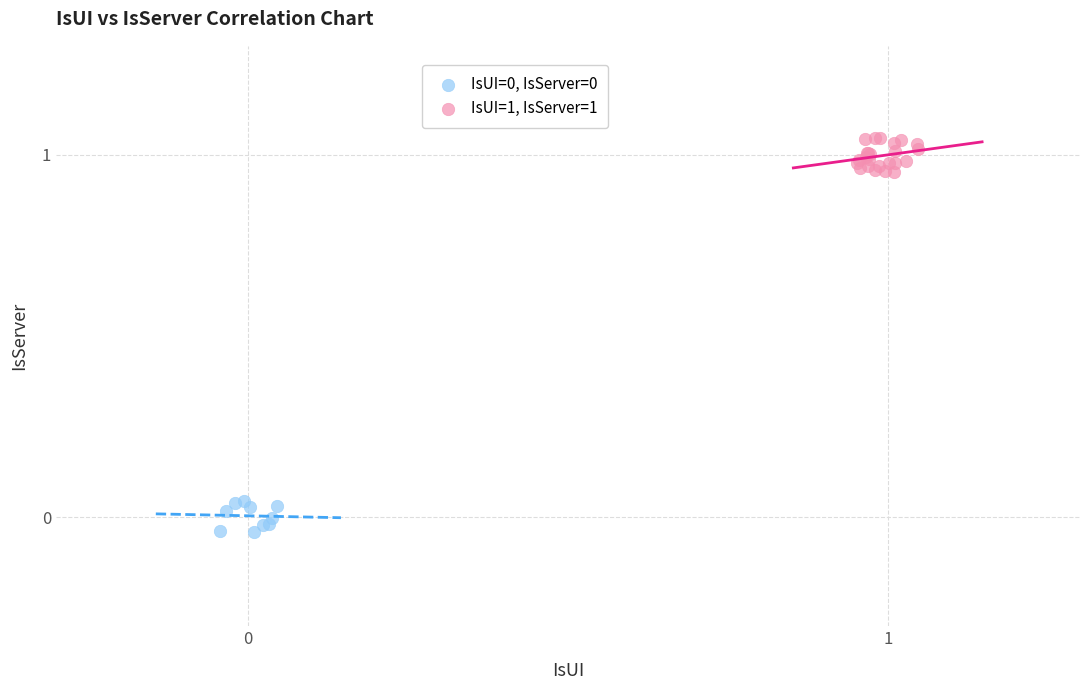

Which series has the widest spread of Y values?

IsUI=1, IsServer=1